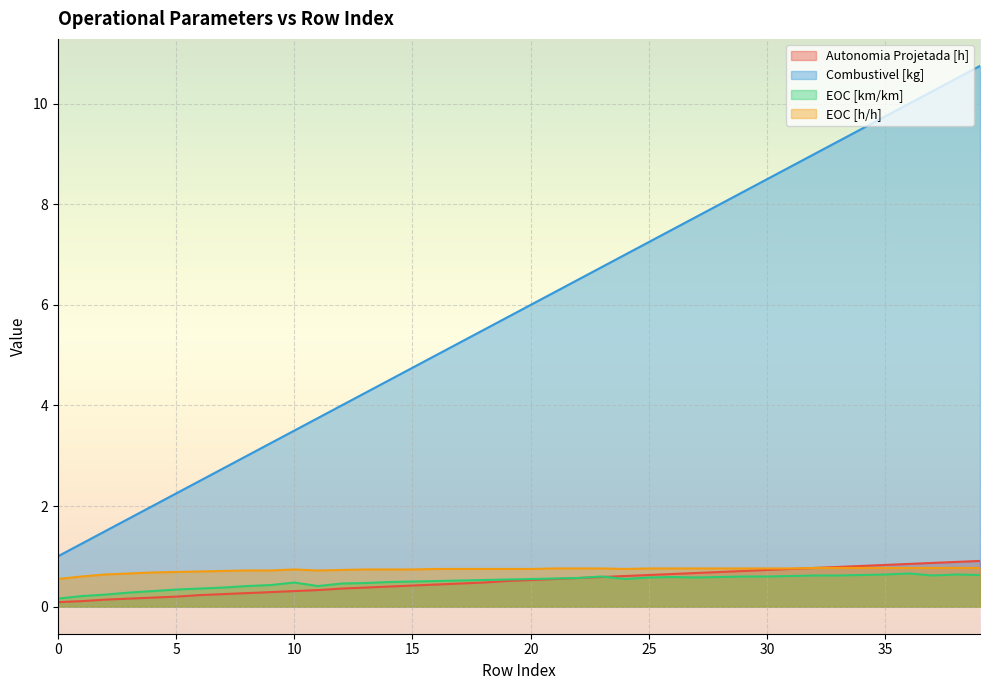

What value does the EOC [km/km] series have at 22?

0.6